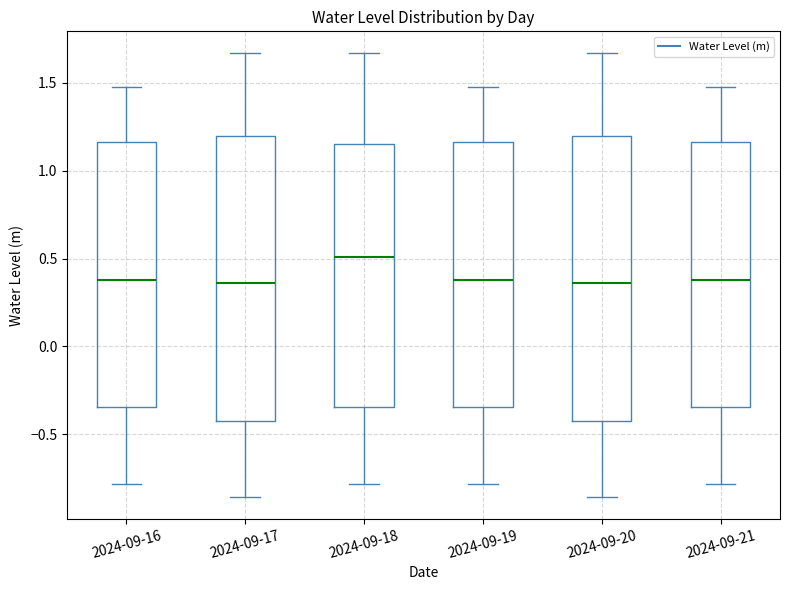

Reading left to right, read every box against the y-axis: the position of its median line, the range the box covers, and the ends of its whiskers. The values are not printed on the chart, so give them approximately, as read against the axis.

2024-09-16: median 0.40, box -0.35 to 1.15, whiskers -0.80 to 1.45
2024-09-17: median 0.35, box -0.45 to 1.20, whiskers -0.85 to 1.65
2024-09-18: median 0.50, box -0.35 to 1.15, whiskers -0.80 to 1.65
2024-09-19: median 0.40, box -0.35 to 1.15, whiskers -0.80 to 1.45
2024-09-20: median 0.35, box -0.45 to 1.20, whiskers -0.85 to 1.65
2024-09-21: median 0.40, box -0.35 to 1.15, whiskers -0.80 to 1.45